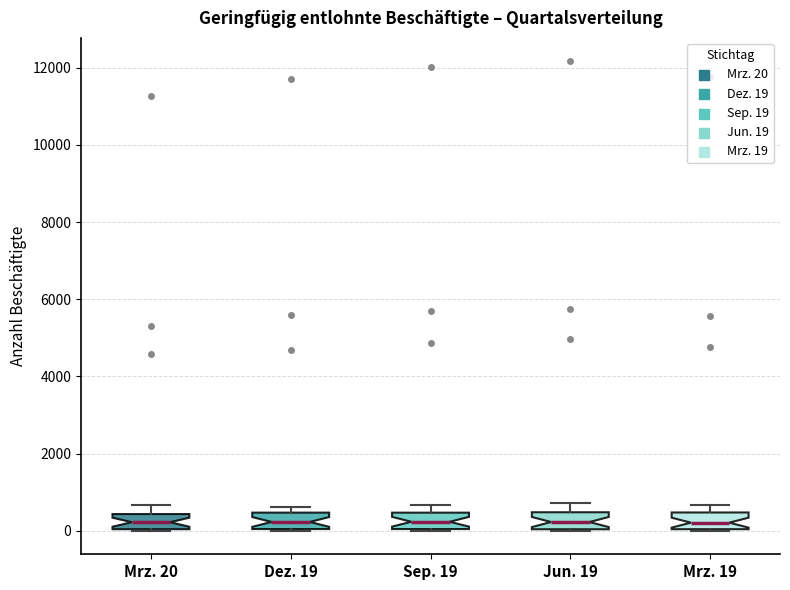

Reading left to right, read every box against the y-axis: the position of its median line, the range the box covers, and the ends of its whiskers. The values are not printed on the chart, so give them approximately, as read against the axis.

Mrz. 20: median 200, box 0 to 400, whiskers 0 to 600
Dez. 19: median 200, box 0 to 400, whiskers 0 to 600
Sep. 19: median 200, box 0 to 400, whiskers 0 to 600
Jun. 19: median 200, box 0 to 400, whiskers 0 to 800
Mrz. 19: median 200, box 0 to 400, whiskers 0 to 600